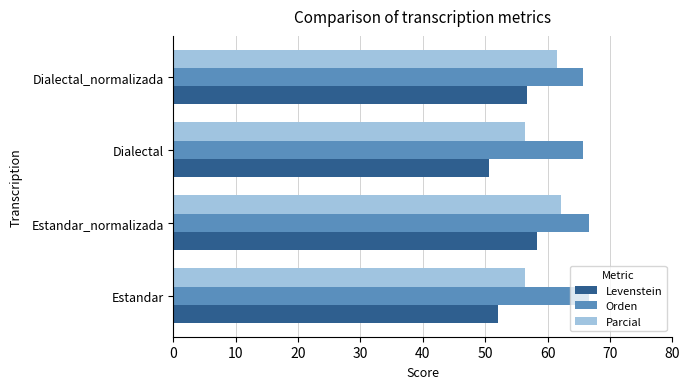

Read the Orden value at Dialectal_normalizada.

65.8